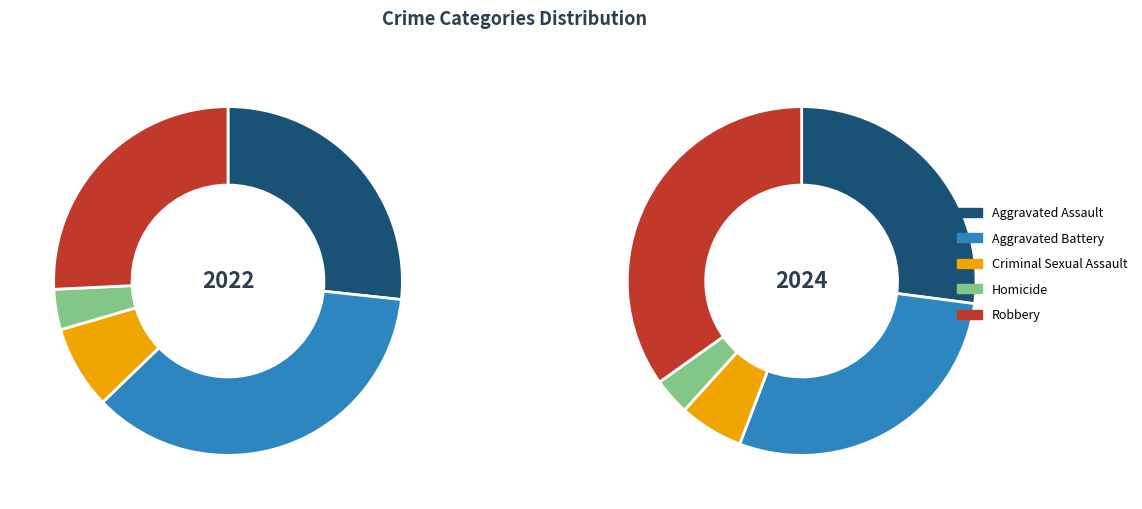

Which slice is the largest?

Robbery